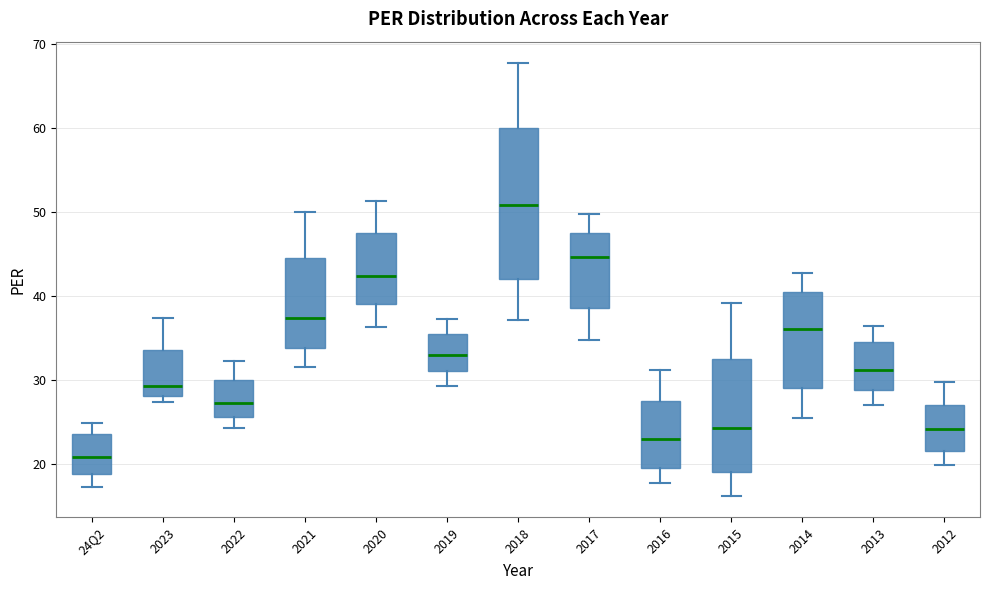

Which box's median line is the highest?

2018